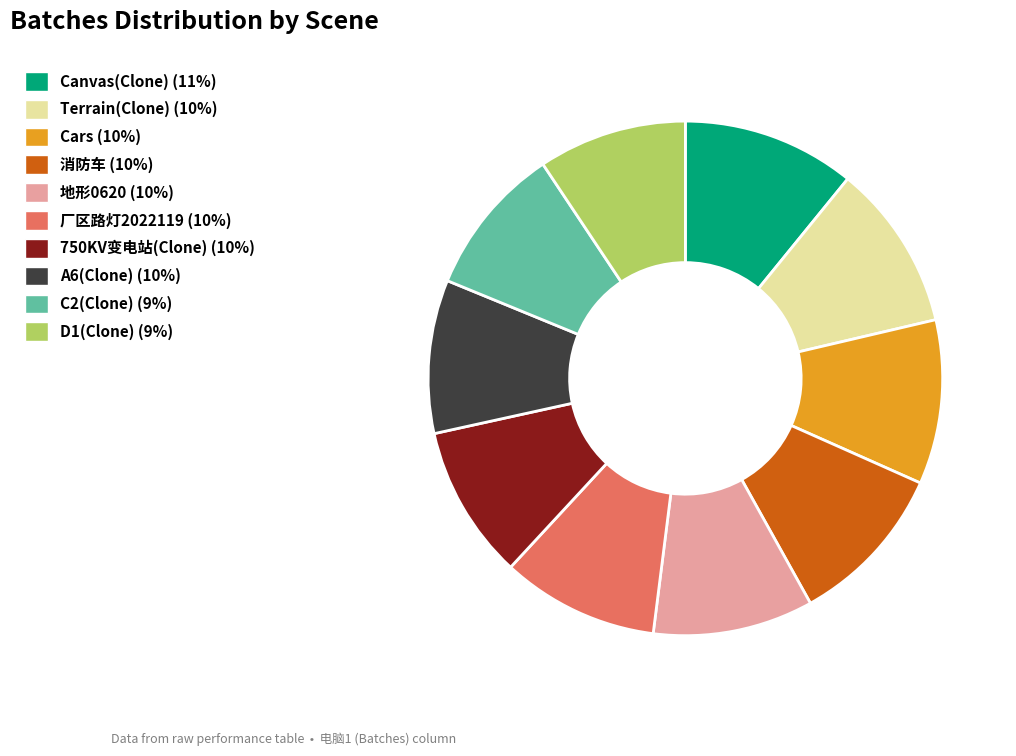

Do Cars and 750KV变电站(Clone) together represent more than half of the pie?

No